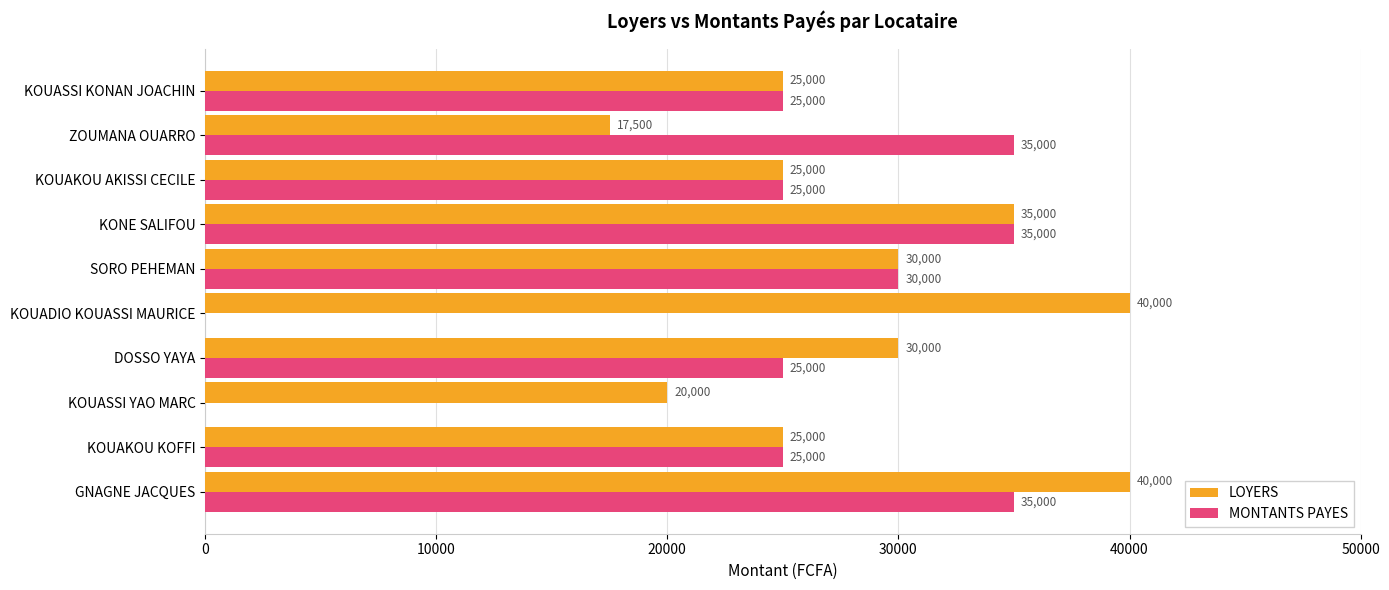

What is the greatest value displayed?

40000